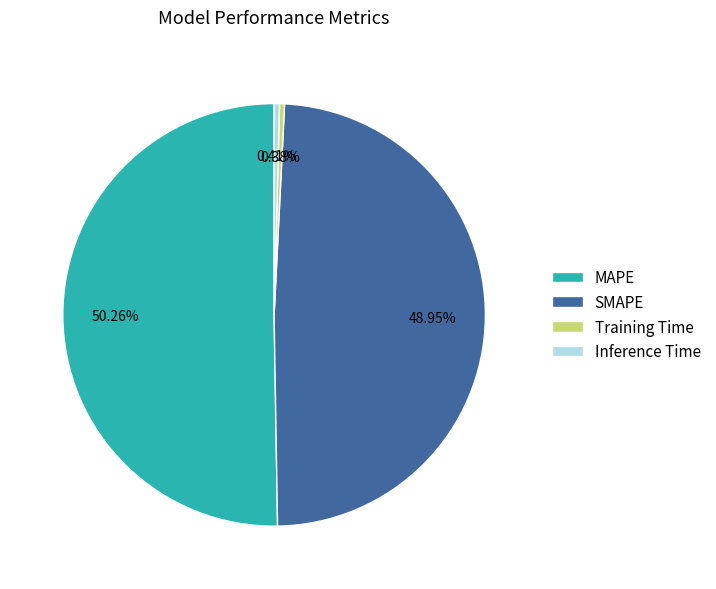

Count the number of slices in the pie.

4